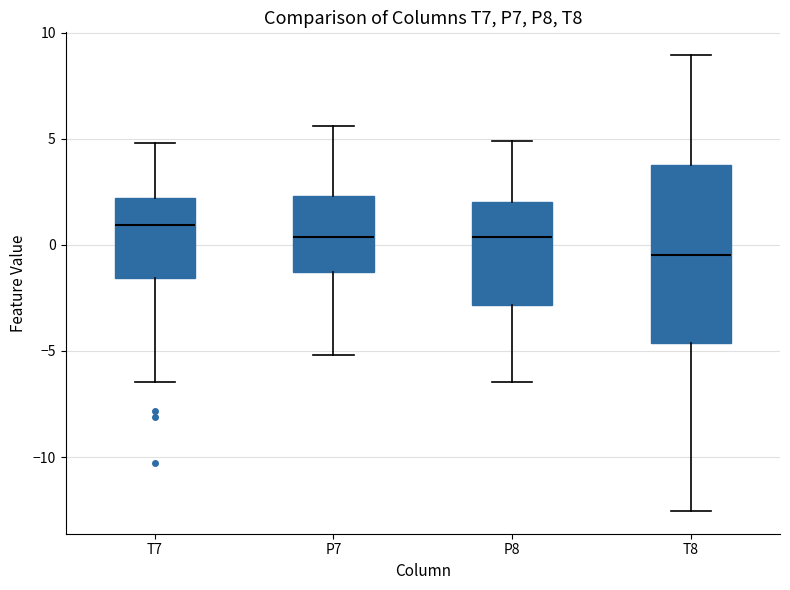

Which box's median line is the lowest?

T8